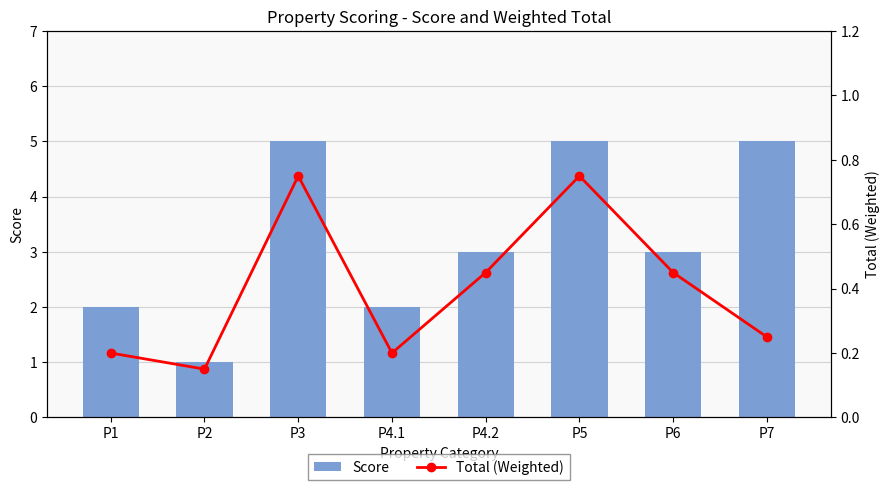

Count the number of categories in the chart.

8